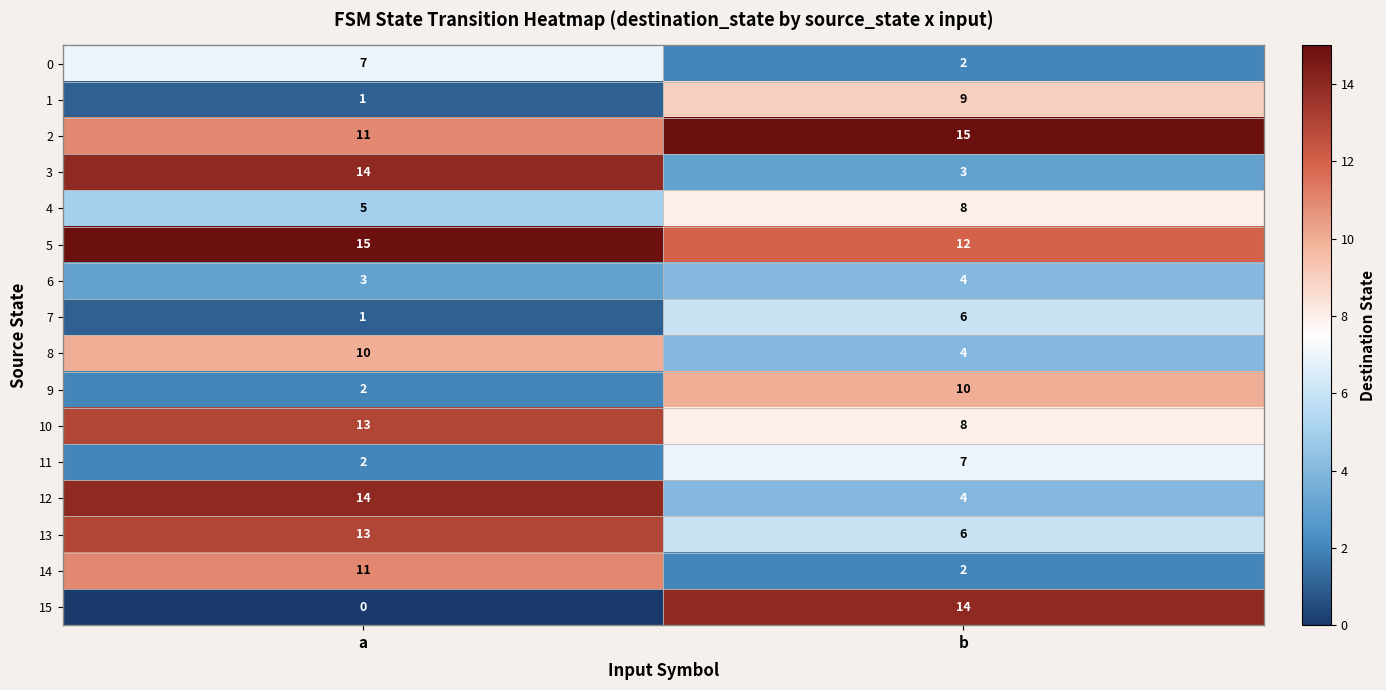

What is the total value across all series at a?

122